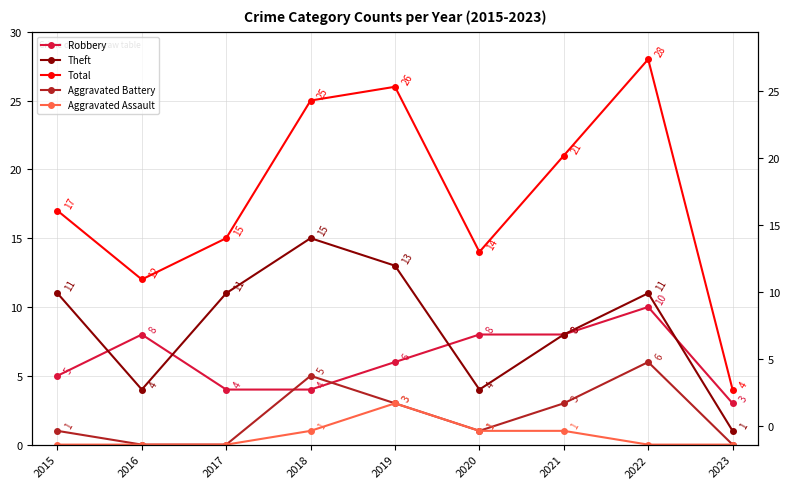

True or false: Aggravated Assault and Robbery cross at least once.

False